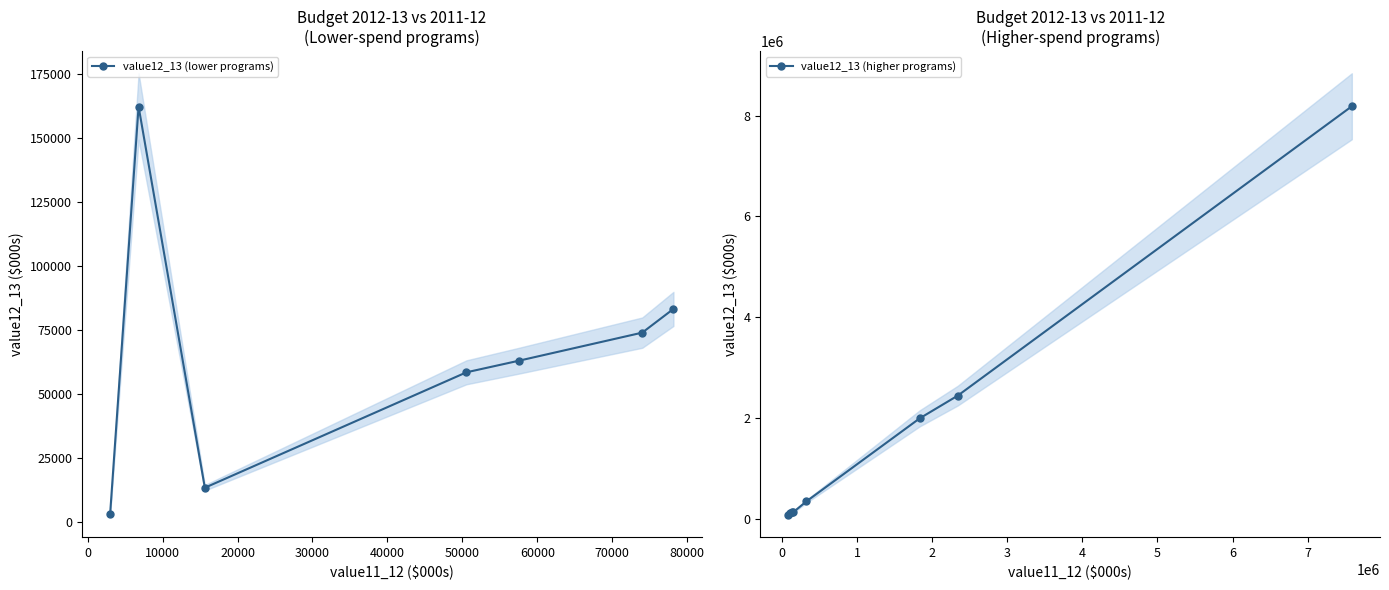

How many interior local peaks does the value12_13 (lower programs) series have?

1